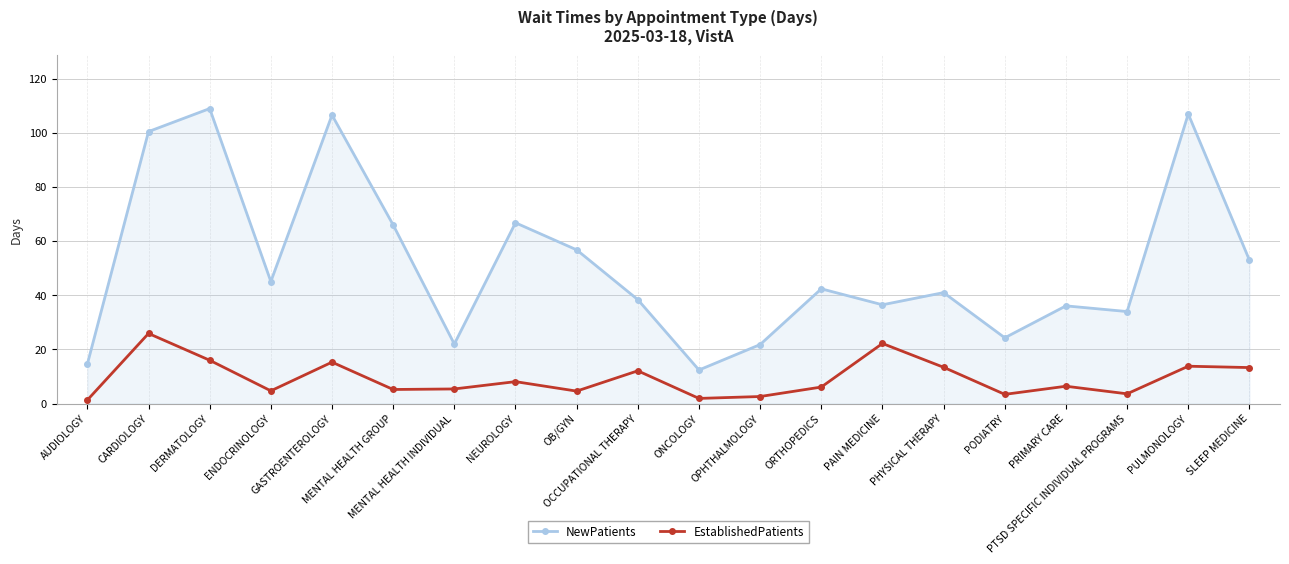

In NewPatients, how many points are higher than both neighbors (excluding endpoints)?

7